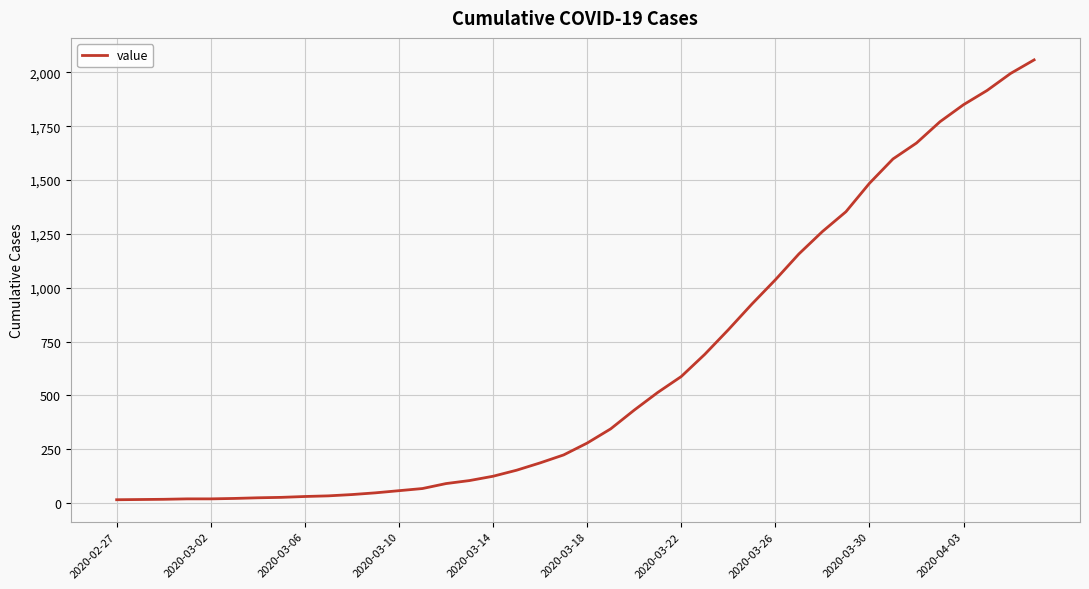

How many lines are shown in the chart?

1